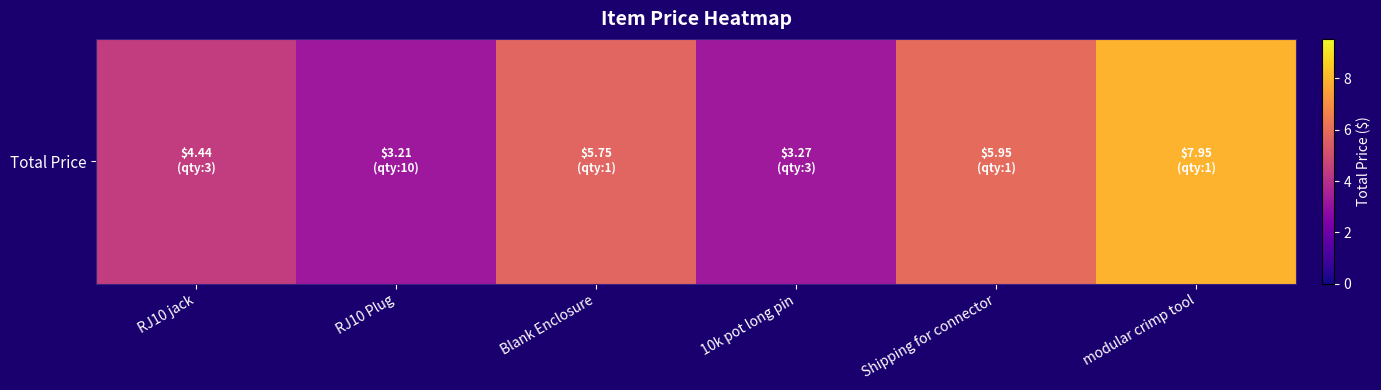

Where does the data first go above 5?

Blank Enclosure